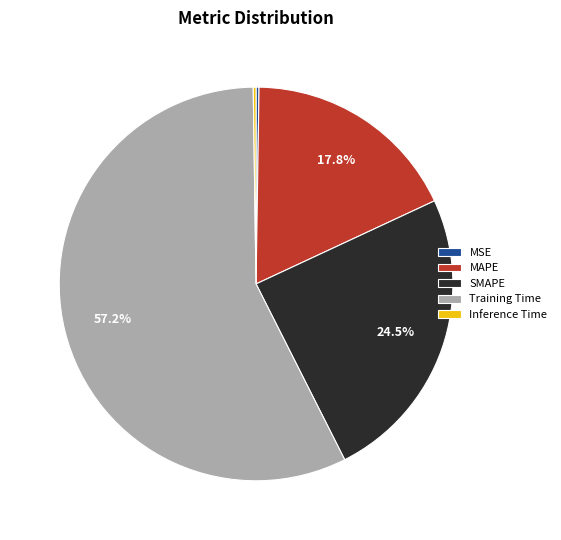

To the nearest percent, what is the average slice percentage?

20%